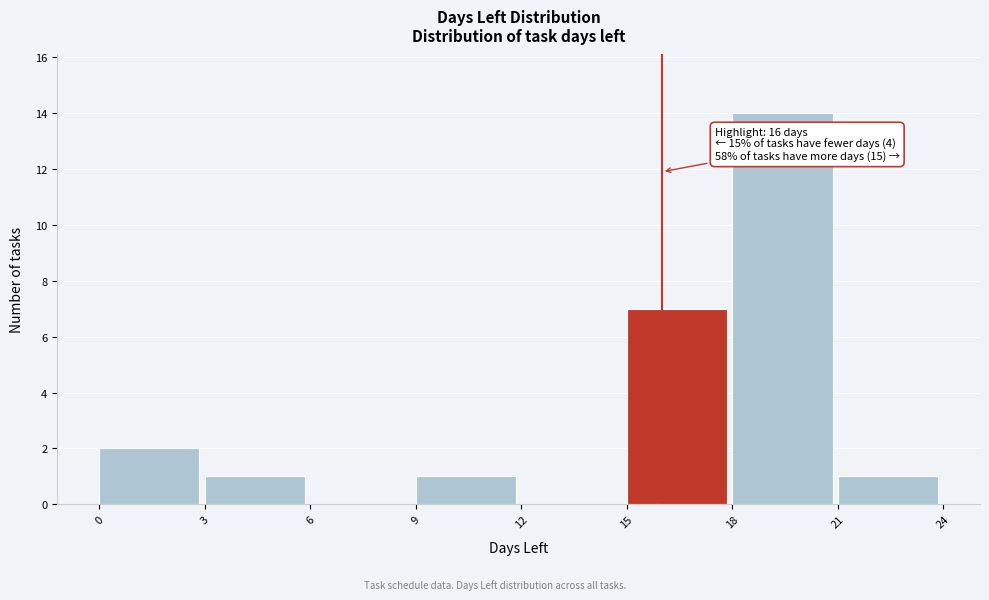

Which range on the x-axis has the tallest bar?

18 to 21